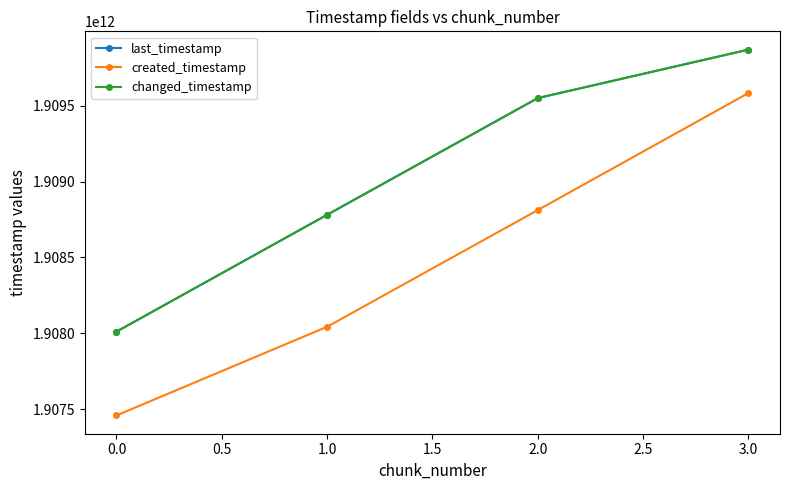

True or false: last_timestamp has more than 2 points higher than both neighbors.

False